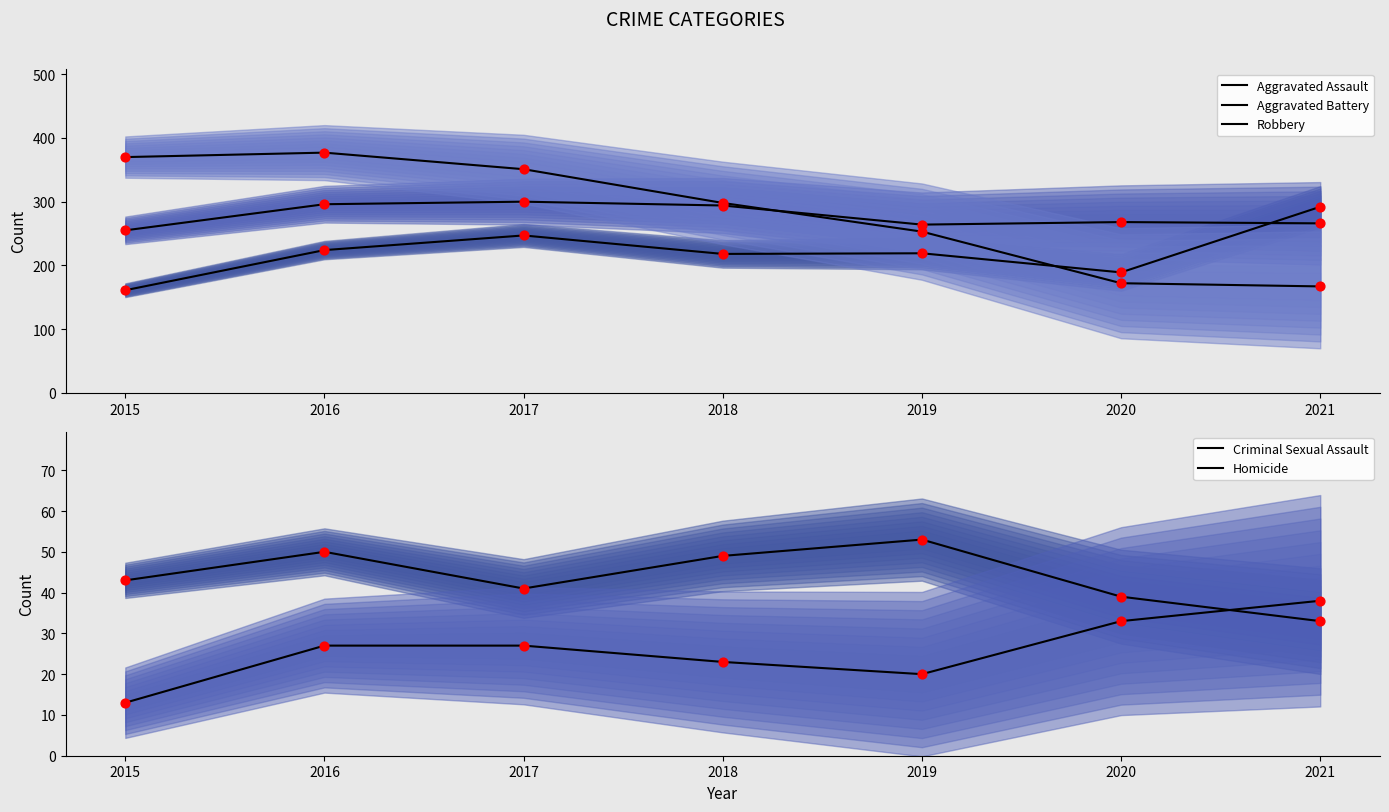

Which series reaches the maximum Y coordinate?

Robbery